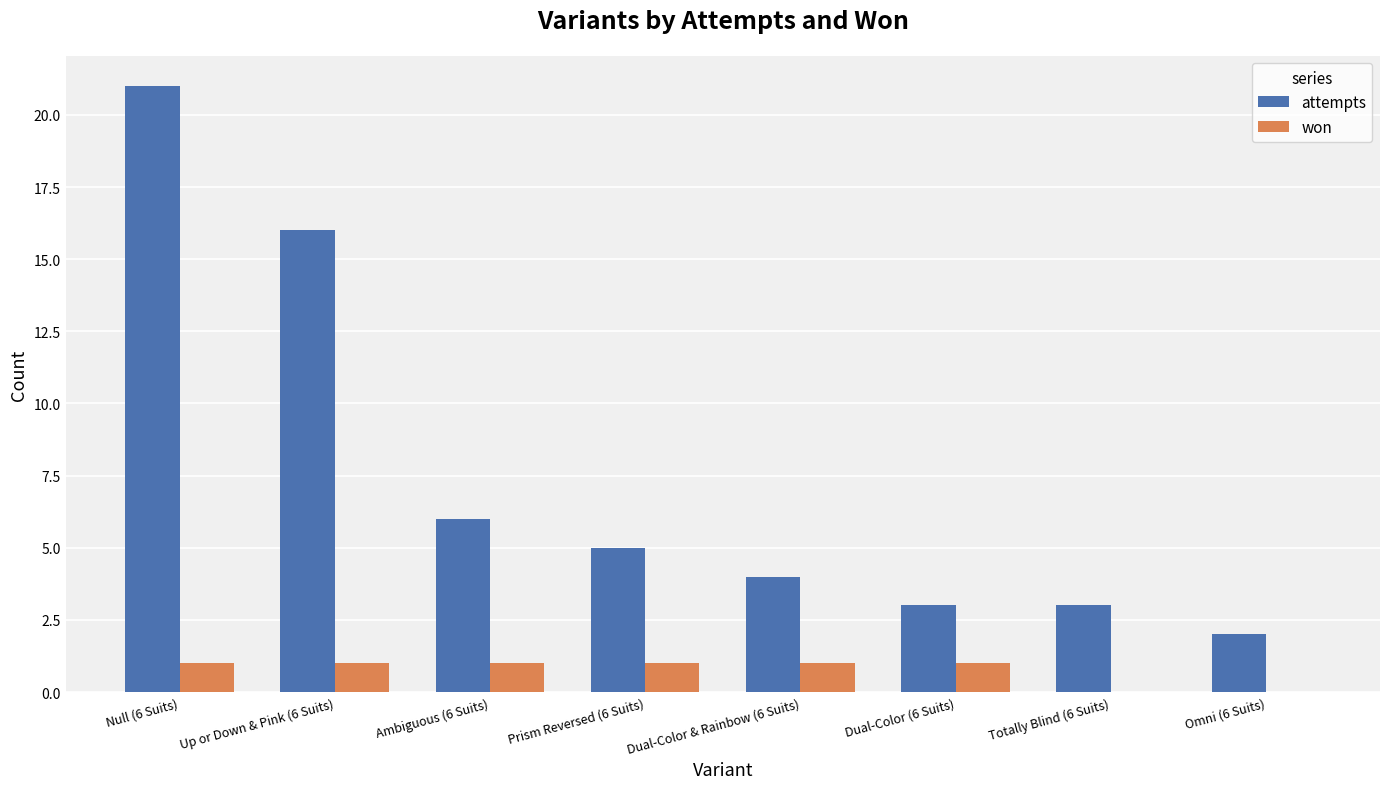

How many won values are between 1 and 2?

6